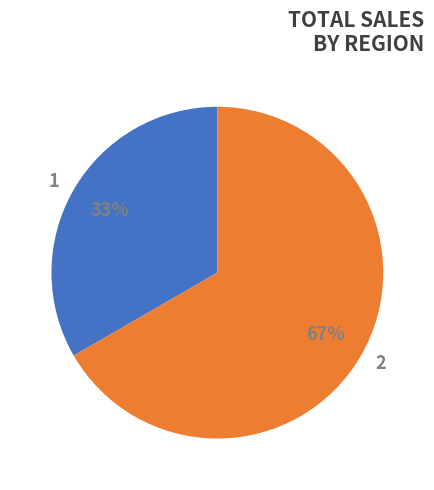

Combined, do 1 and 2 account for over 50%?

Yes